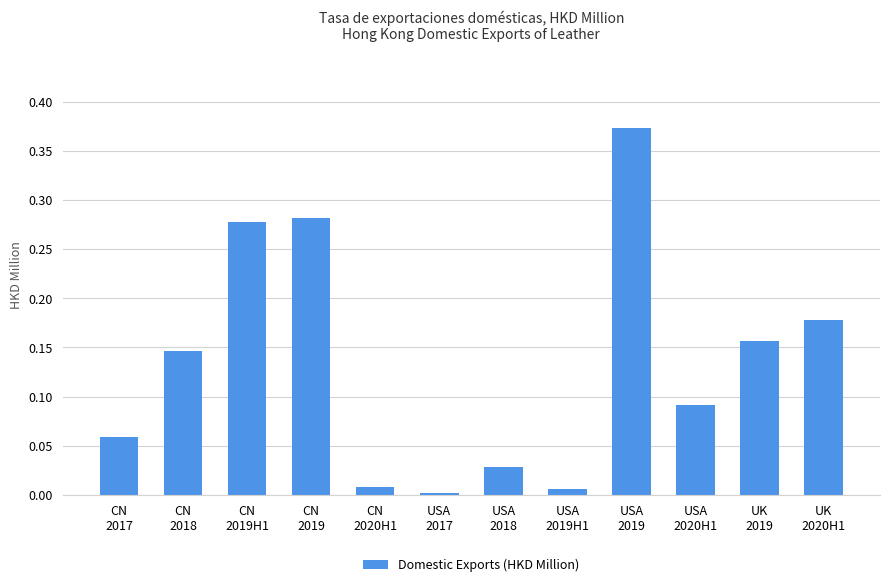

The value at USA
2018 is 0.0. True or false?

True